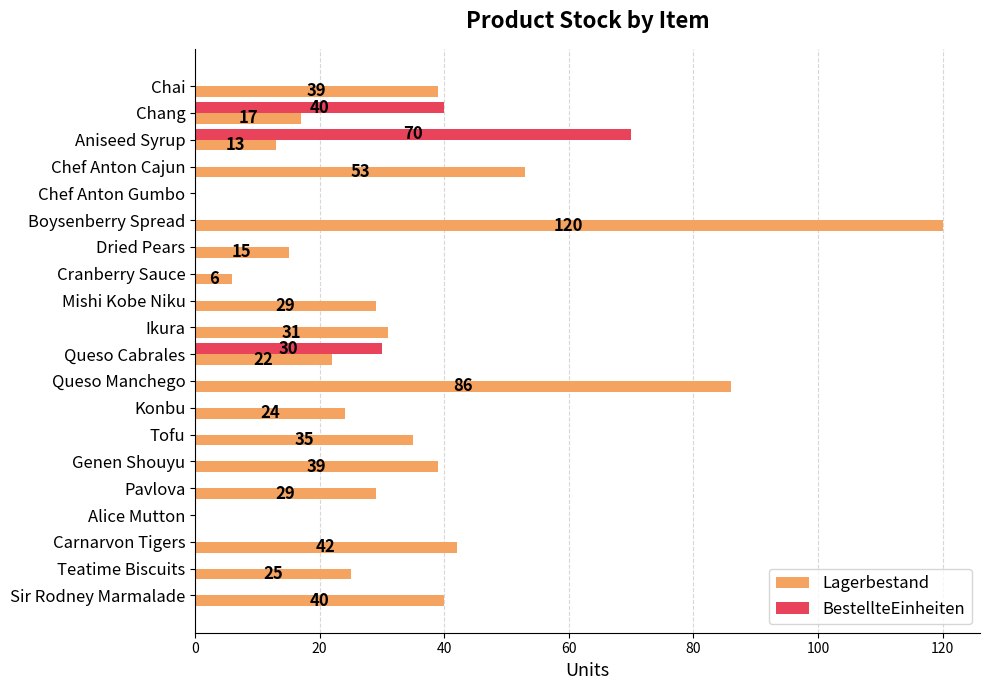

What is the sum of all BestellteEinheiten values?

140